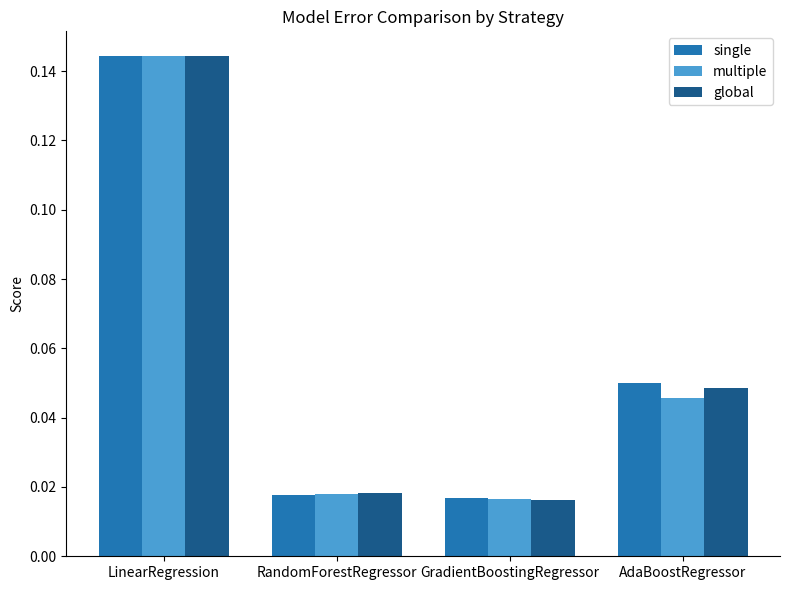

The multiple series shows 0.1 at AdaBoostRegressor. True or false?

False